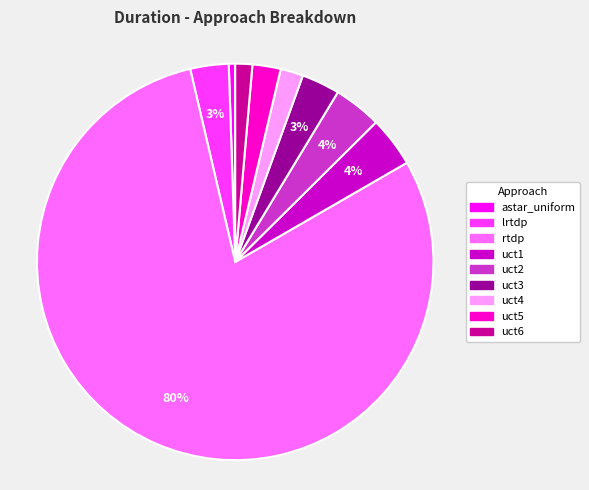

To the nearest percent, what percentage of the pie is uct4?

2%